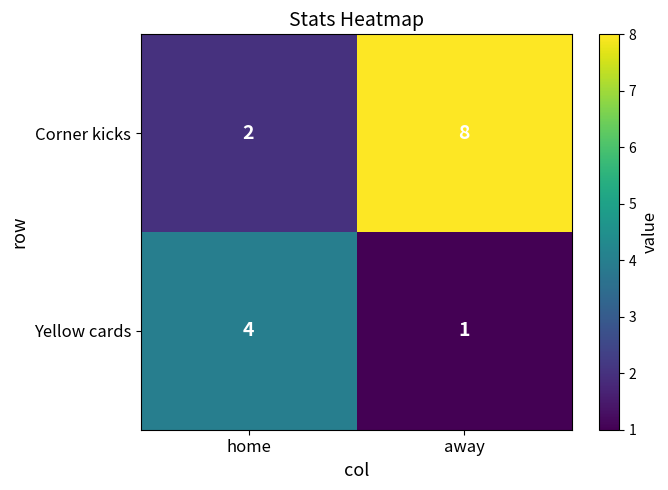

Where is Corner kicks nearest to the value 5?

home